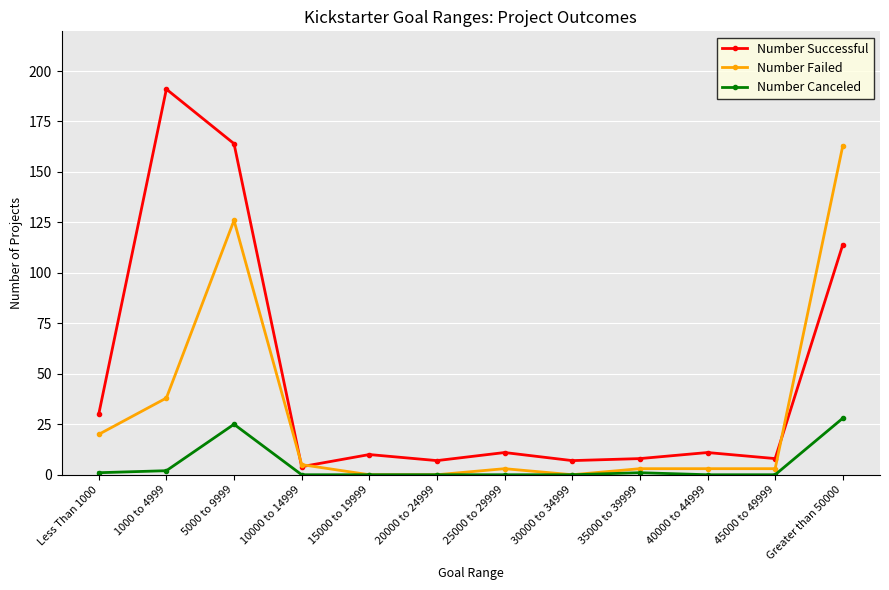

Rank the series by their average value, from highest to lowest.

Number Successful, Number Failed, Number Canceled